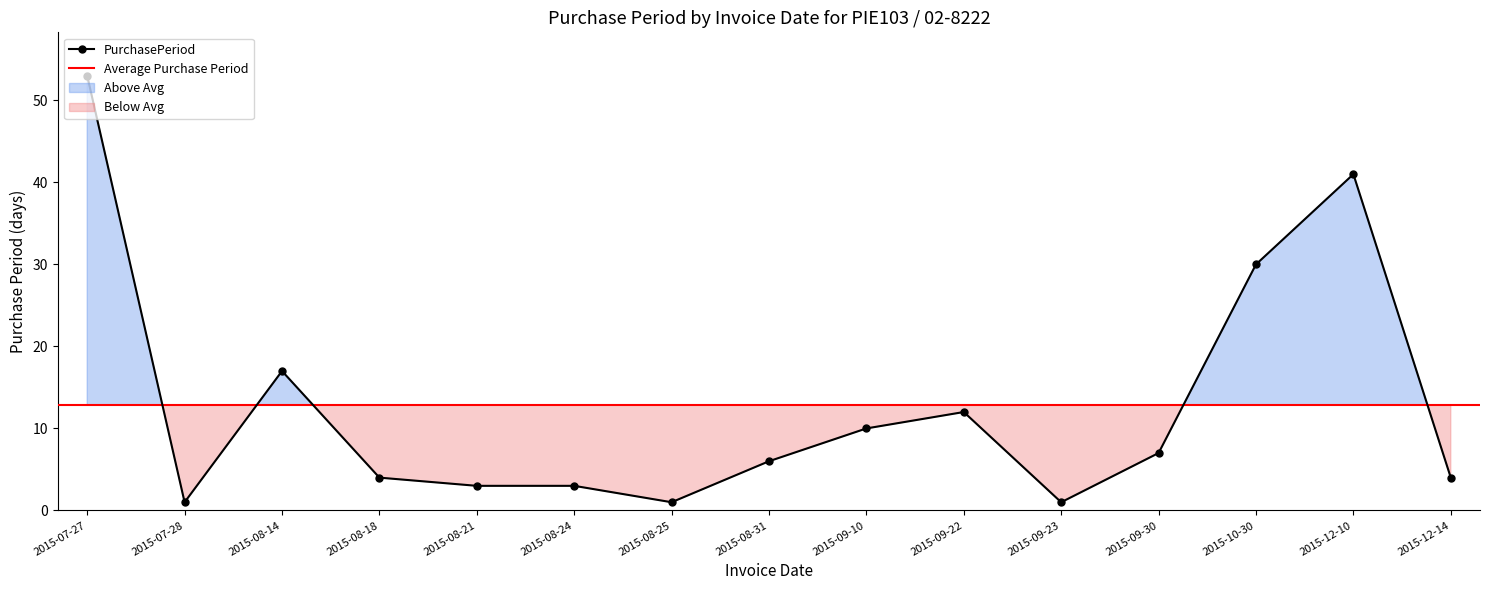

List the labels in order of value, smallest first.

2015-07-28, 2015-08-25, 2015-09-23, 2015-08-21, 2015-08-24, 2015-08-18, 2015-12-14, 2015-08-31, 2015-09-30, 2015-09-10, 2015-09-22, 2015-08-14, 2015-10-30, 2015-12-10, 2015-07-27